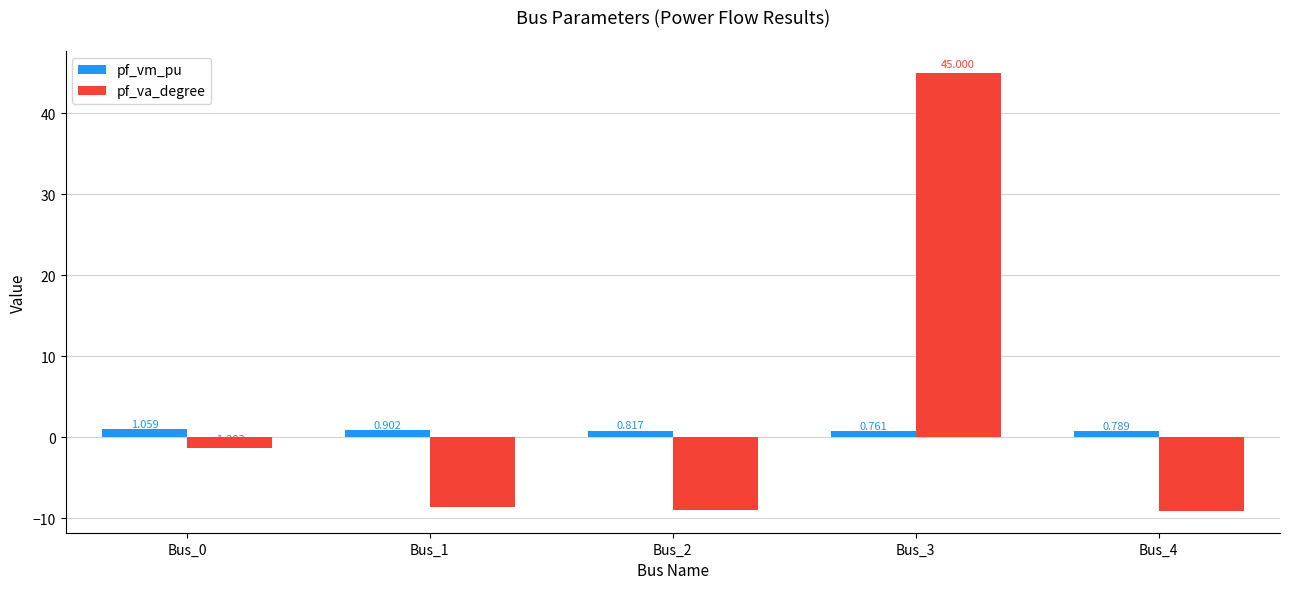

True or false: pf_va_degree has a value of -9.1 at Bus_4.

True